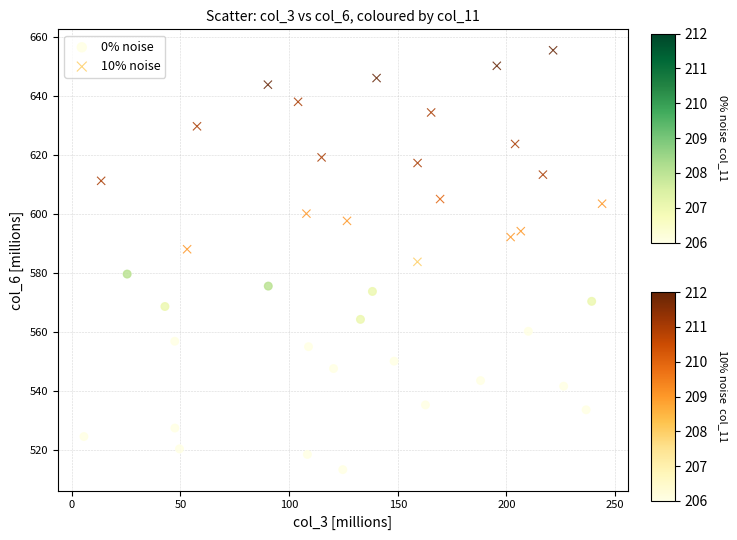

Which series contains the lowest Y value?

0% noise